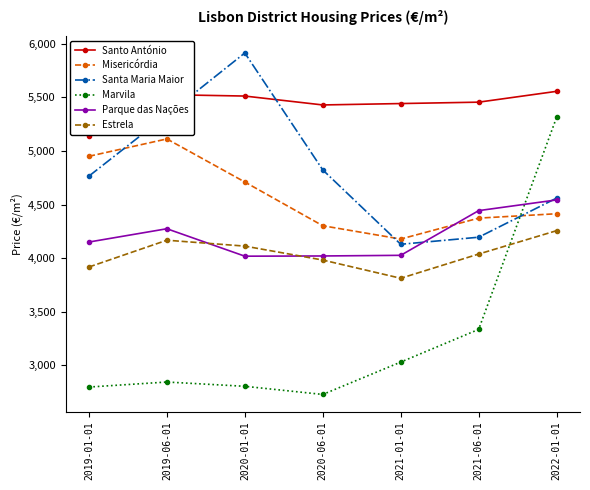

What is the value of the Parque das Nações point at the 7th from the left?

4543